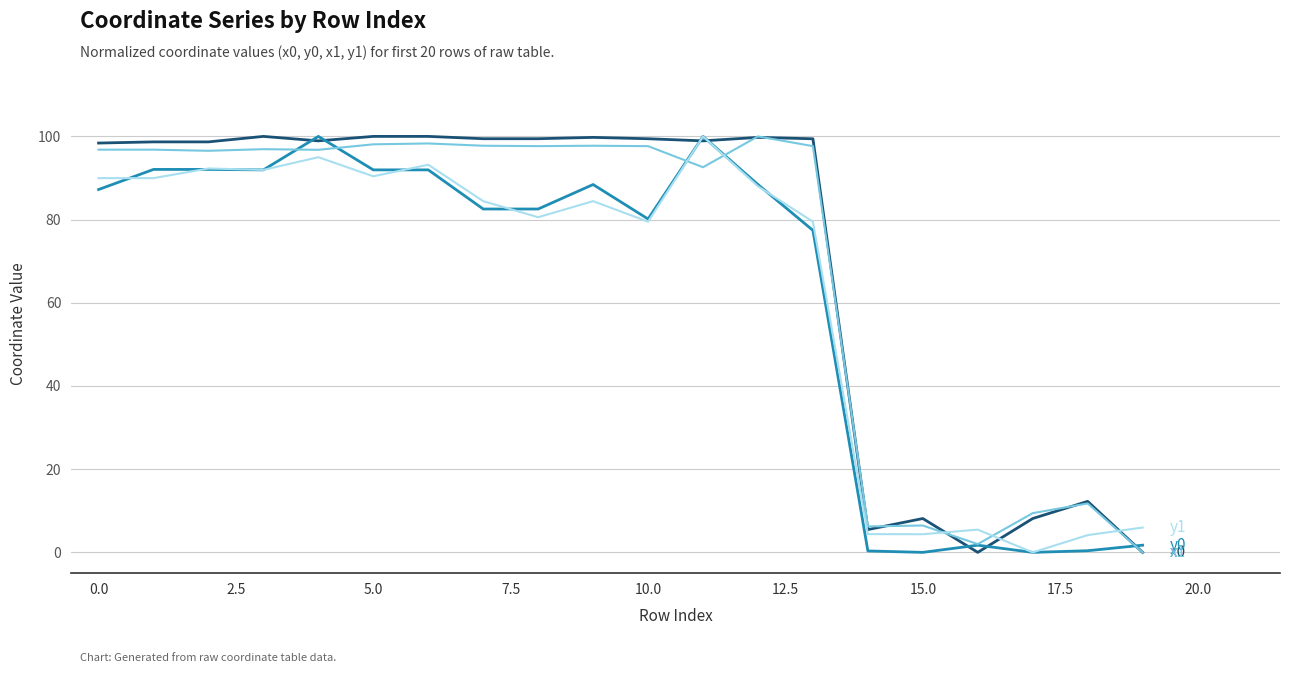

What is the greatest value displayed?

100.0